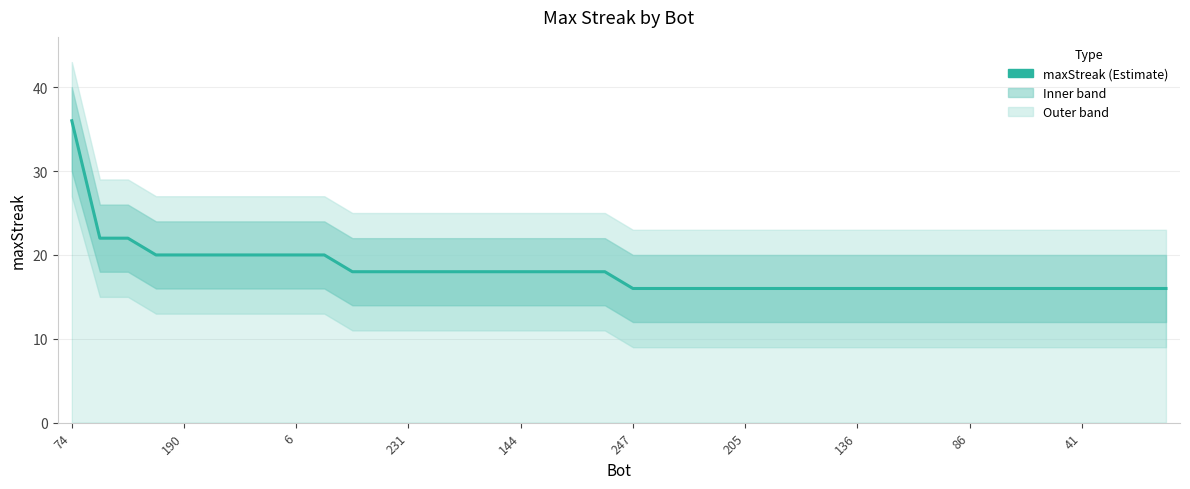

What is the ratio of the value at 35 to the value at 18?

0.9